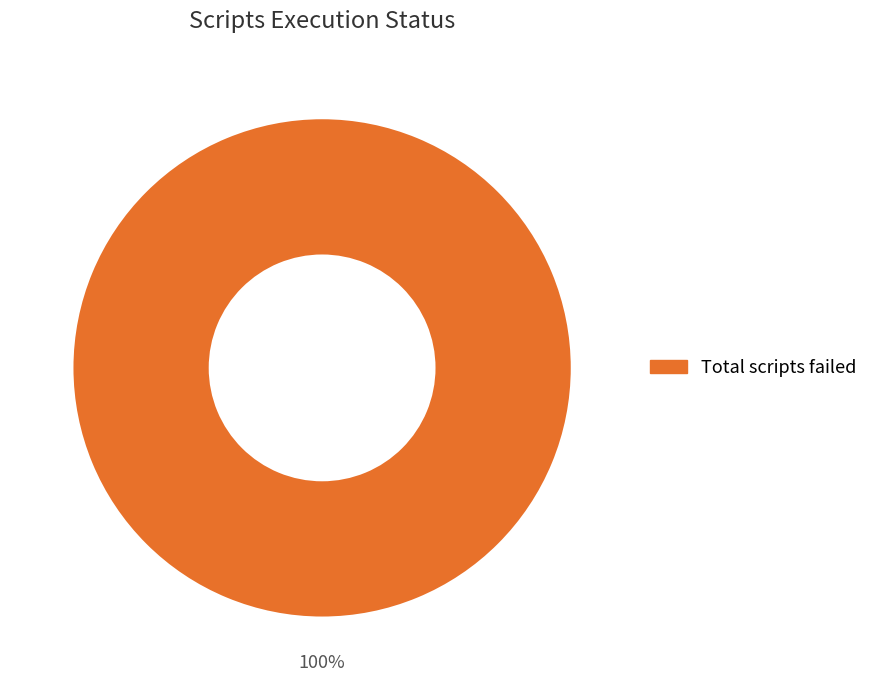

Is there a majority slice in this chart?

Yes